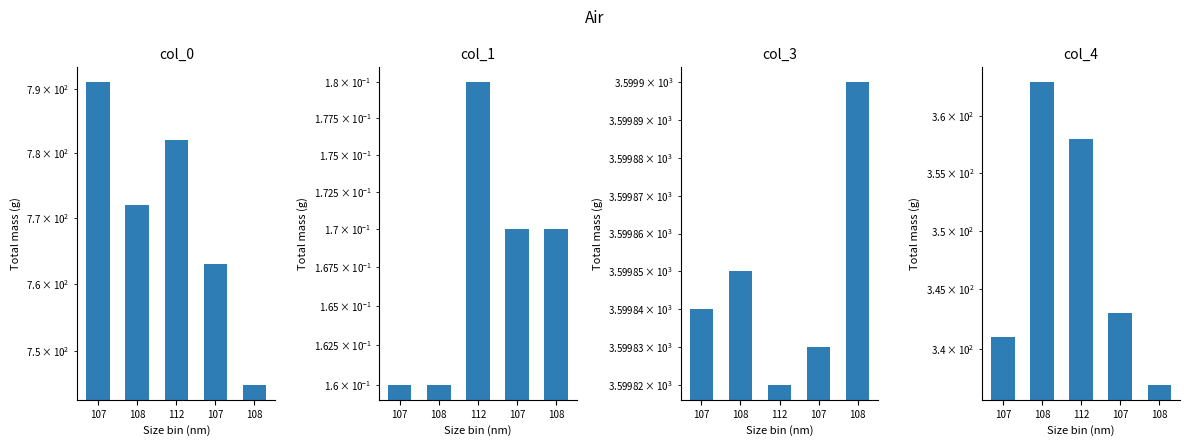

What is the difference between the col_0 values at 112 and 108?

10.0